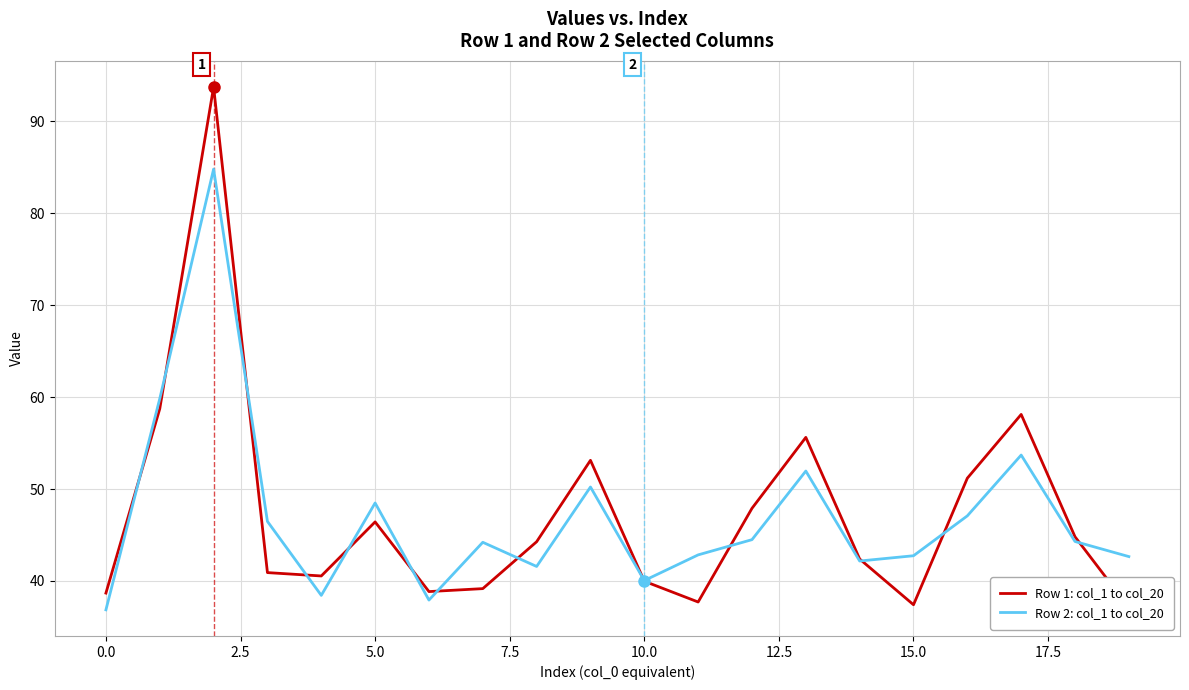

What are all the series names shown in the legend?

Row 1: col_1 to col_20, Row 2: col_1 to col_20